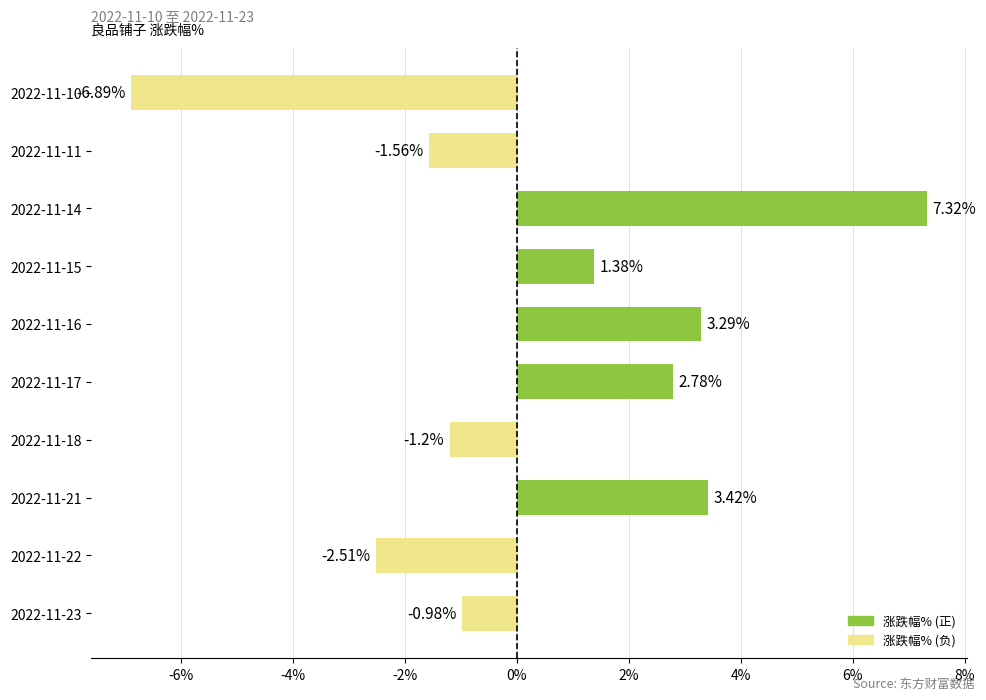

Are the bars grouped side by side (vs. stacked)?

No